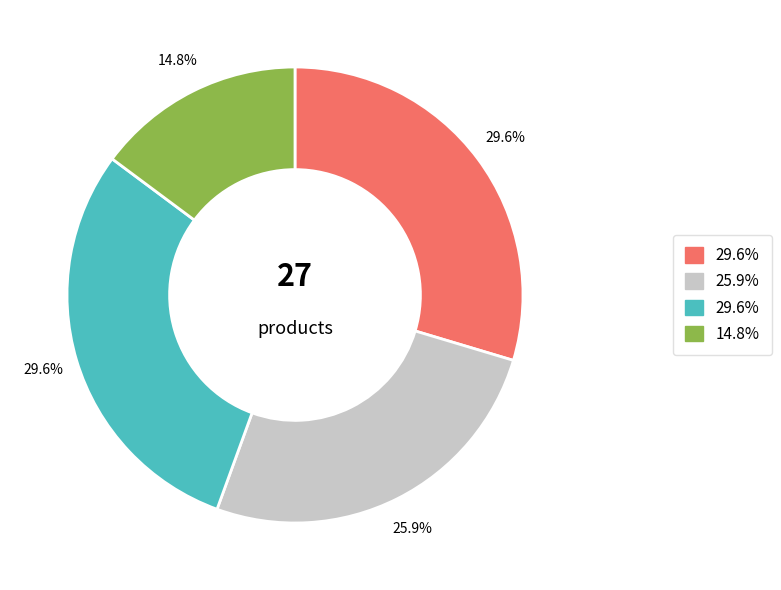

Is there a majority slice in this chart?

No